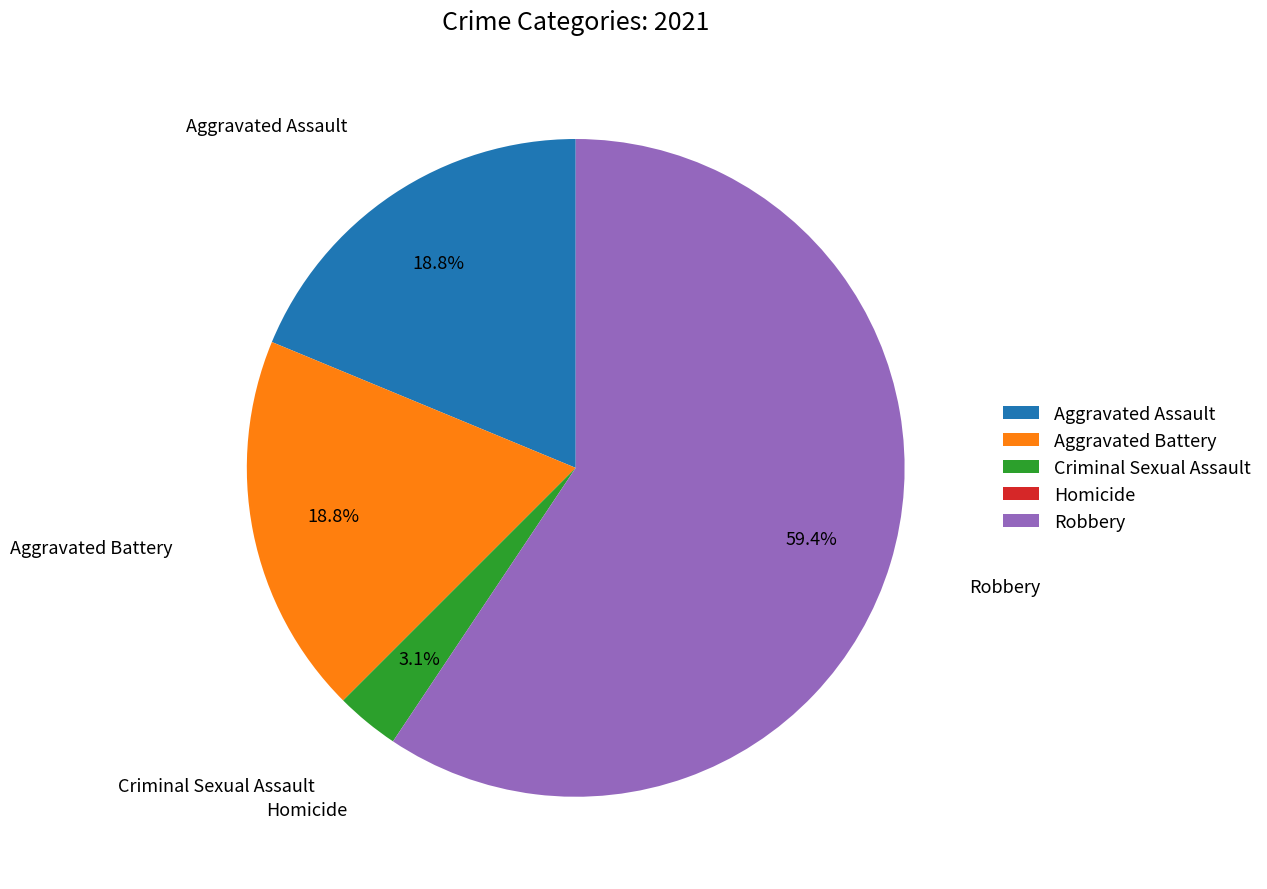

True or false: Criminal Sexual Assault accounts for 3% of the total.

True